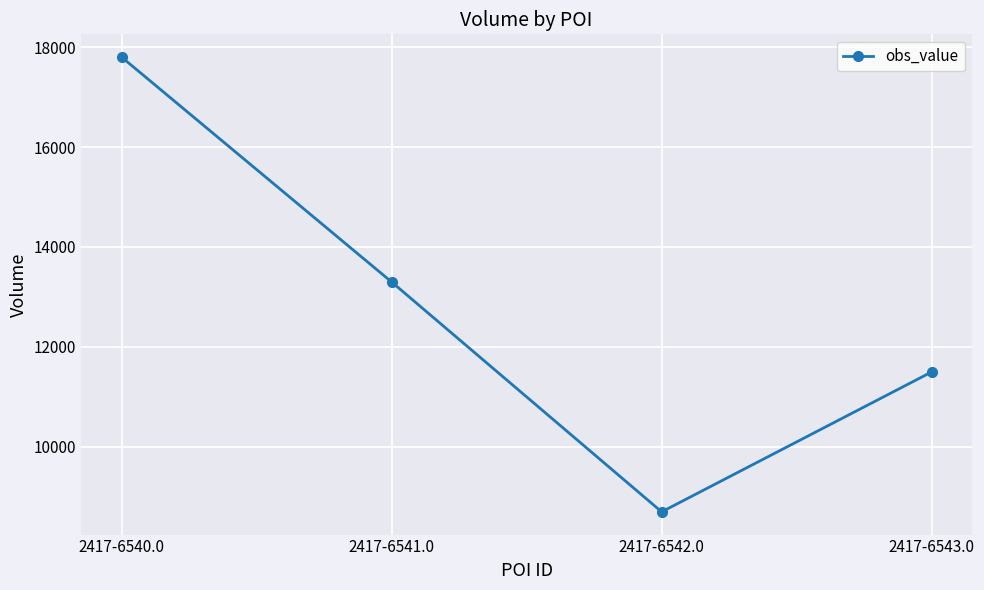

What is the approximate value at 2417-6543.0, to the nearest 100?

11500